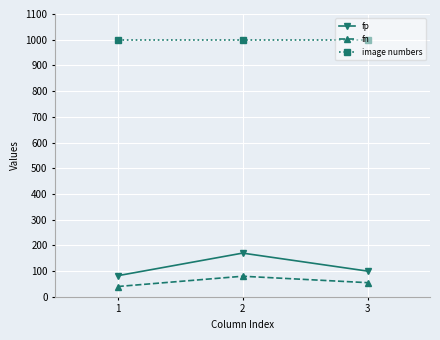

What is the difference between the highest and lowest values at 1?

960